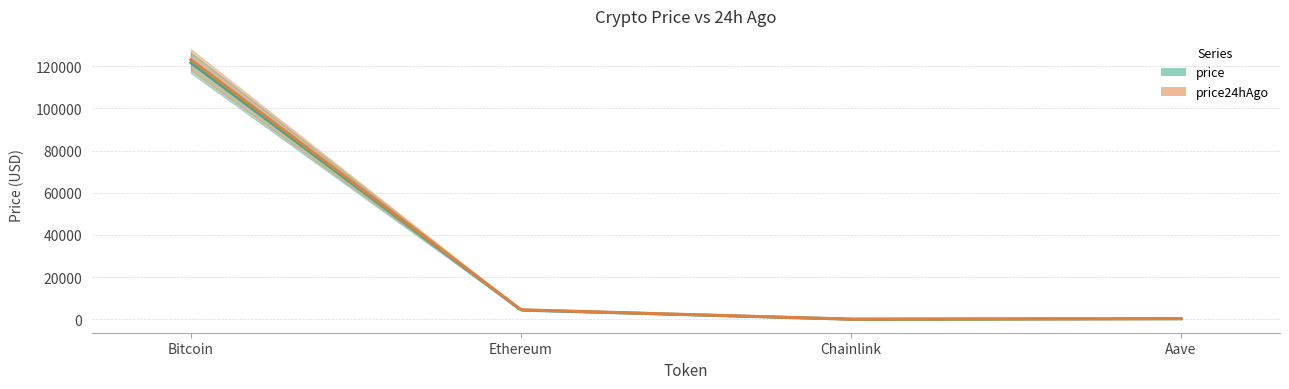

True or false: price and price24hAgo cross at least once.

False